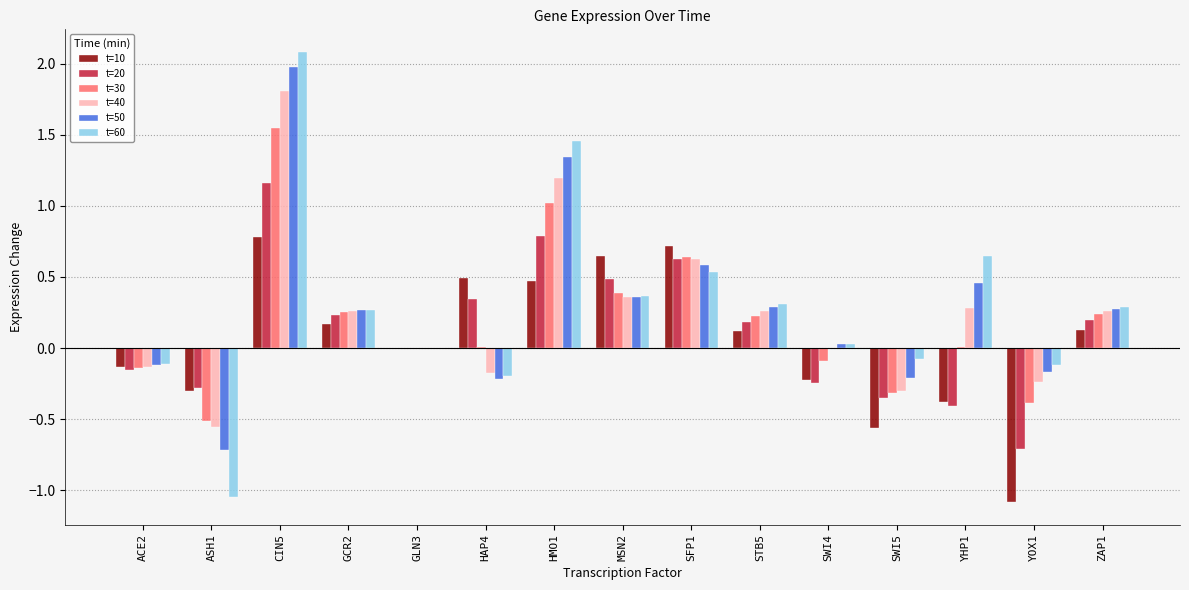

At which label does t=30 first exceed 0?

CIN5